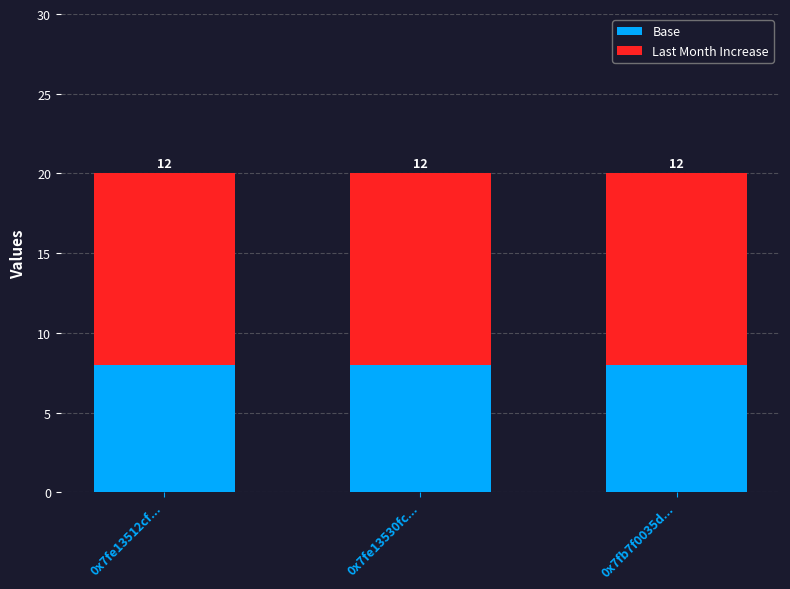

What is the total value across all series at 0x7fb7f0035d...?

20